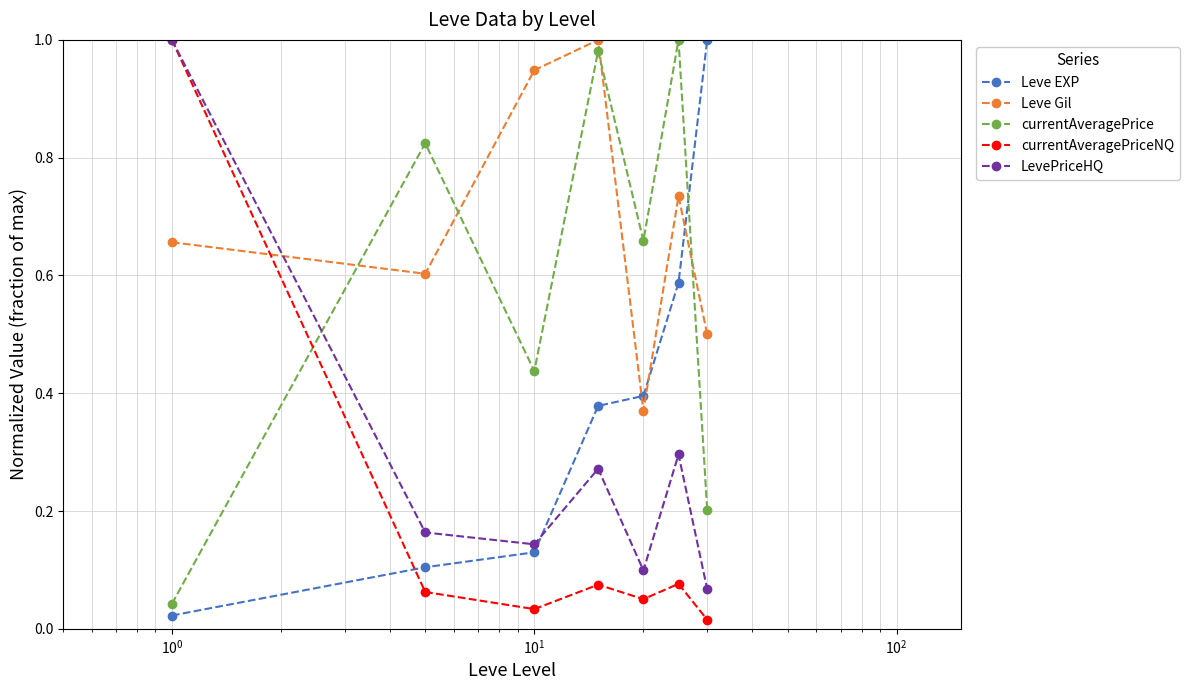

What are all the series names shown in the legend?

Leve EXP, Leve Gil, currentAveragePrice, currentAveragePriceNQ, LevePriceHQ